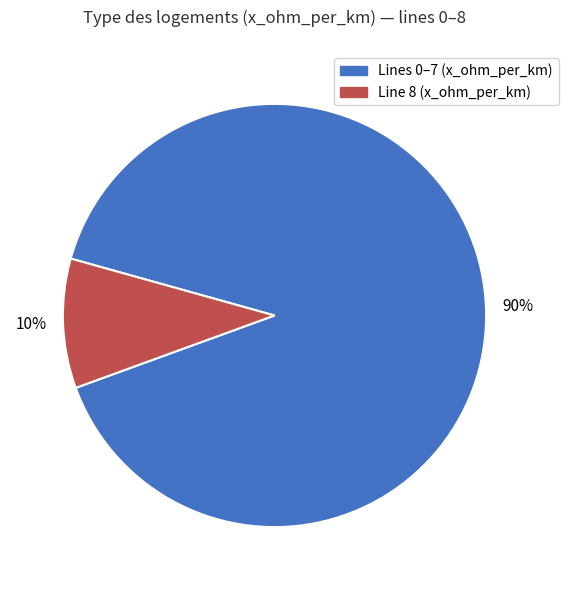

Is there a majority slice in this chart?

Yes